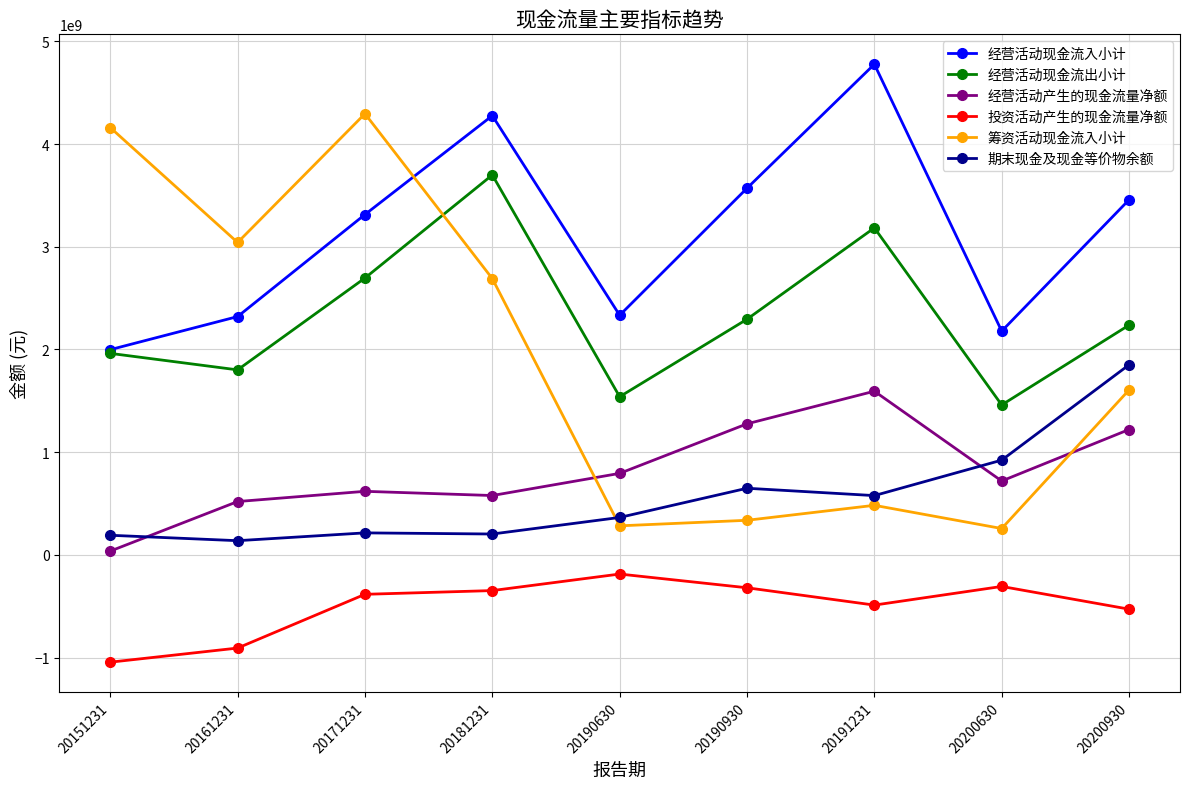

Is the value of 期末现金及现金等价物余额 at 20181231 greater than the value of 筹资活动现金流入小计 at 20191231?

No